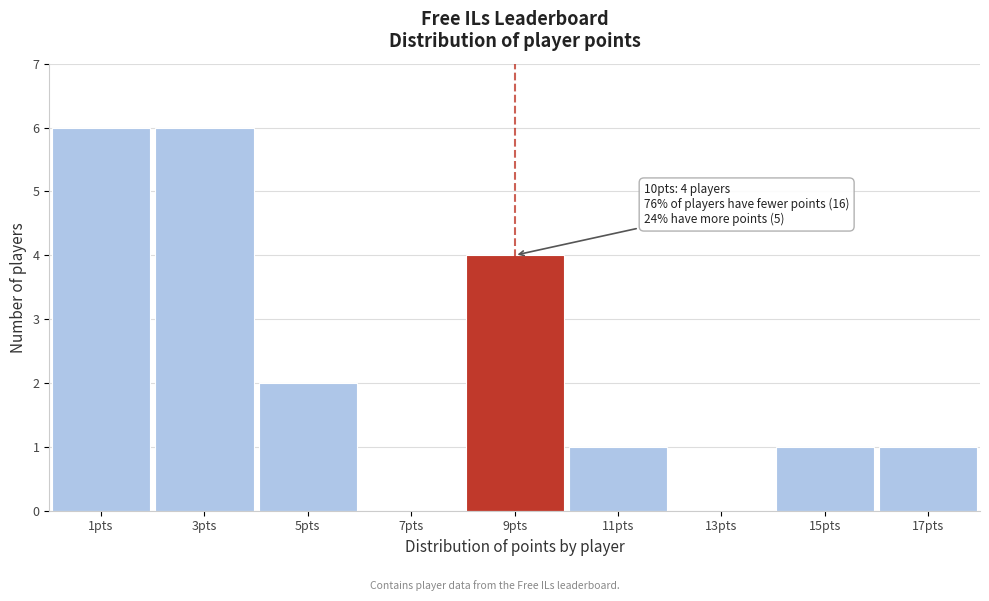

Reading left to right, transcribe all the data shown in this chart.

1pts=6	3pts=6	5pts=2	7pts=0	9pts=4	11pts=1	13pts=0	15pts=1	17pts=1